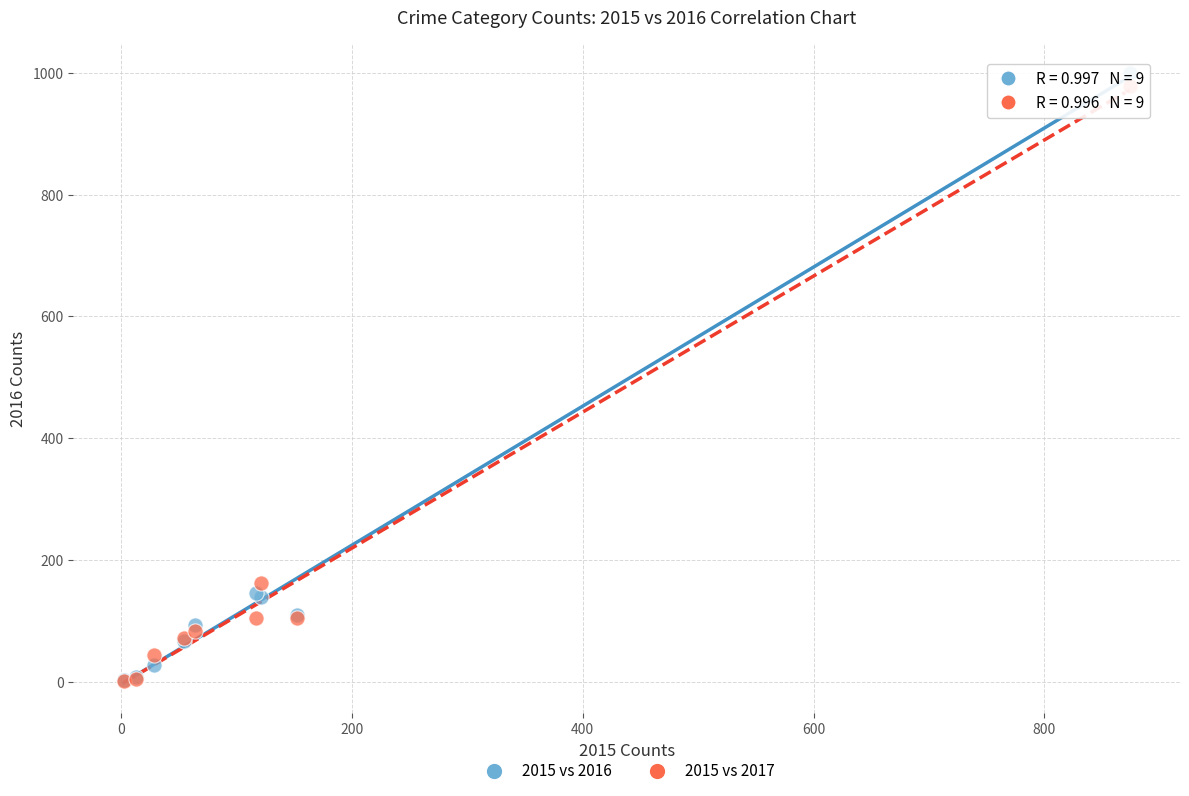

In the 2015 vs 2016 series, what Y value is closest to 500?

145